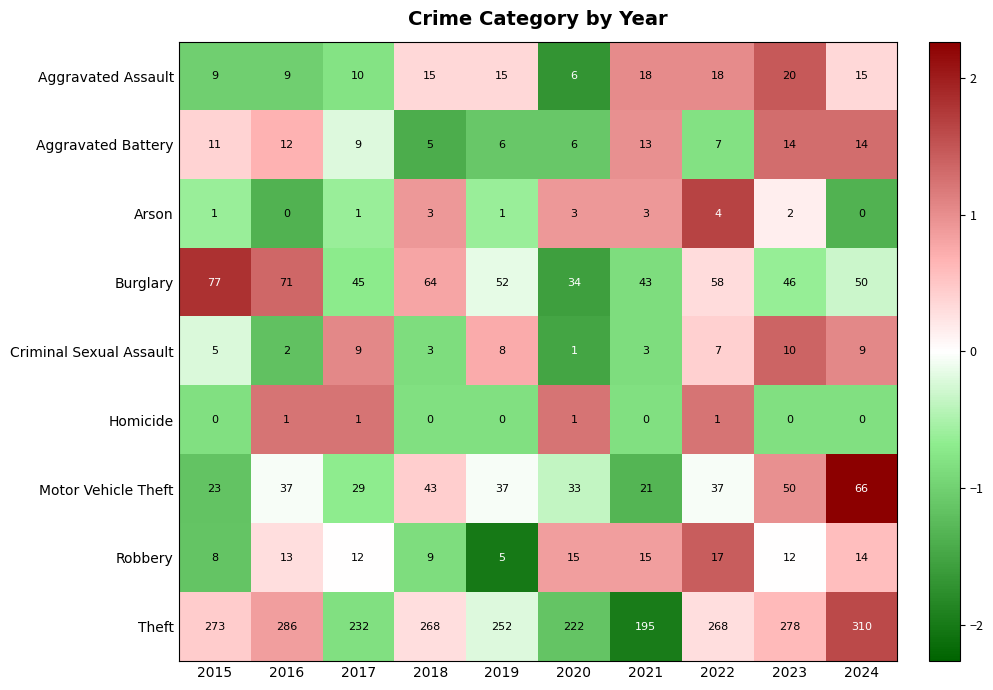

What is the difference between the highest and lowest values at 2024?

310